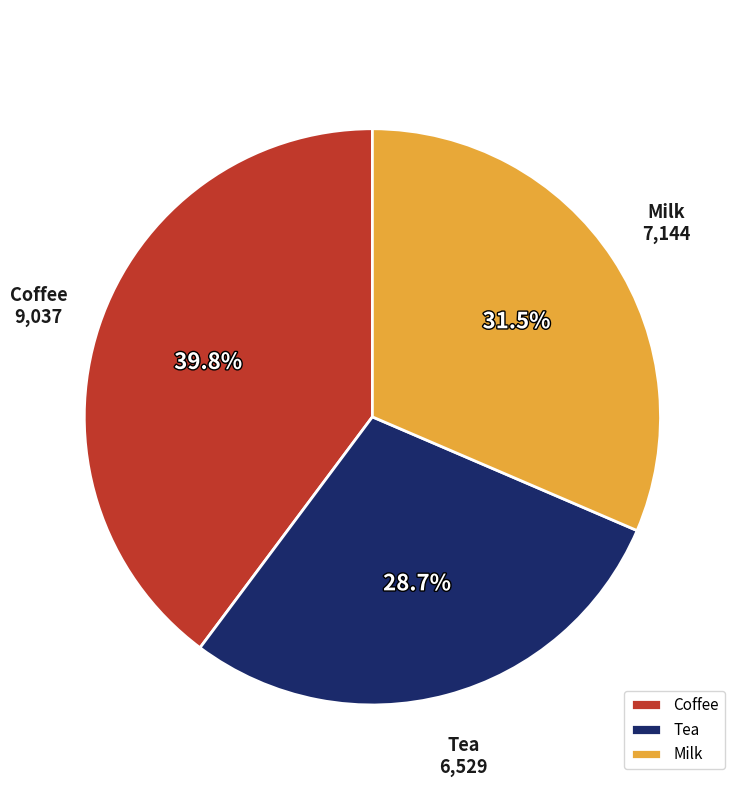

How many segments does this pie chart have?

3